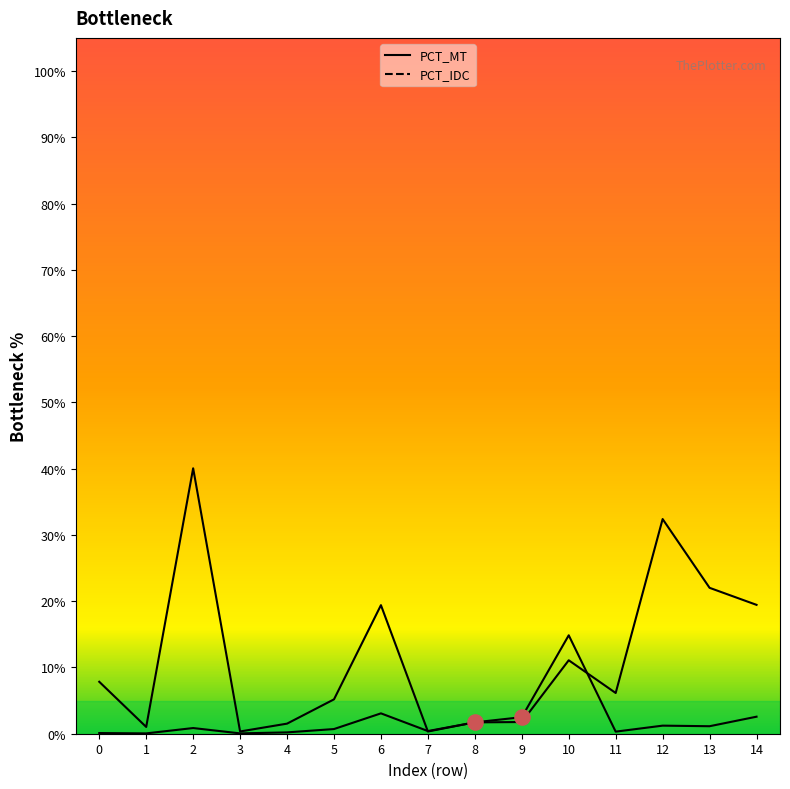

Which series has the largest total across all categories?

PCT_MT